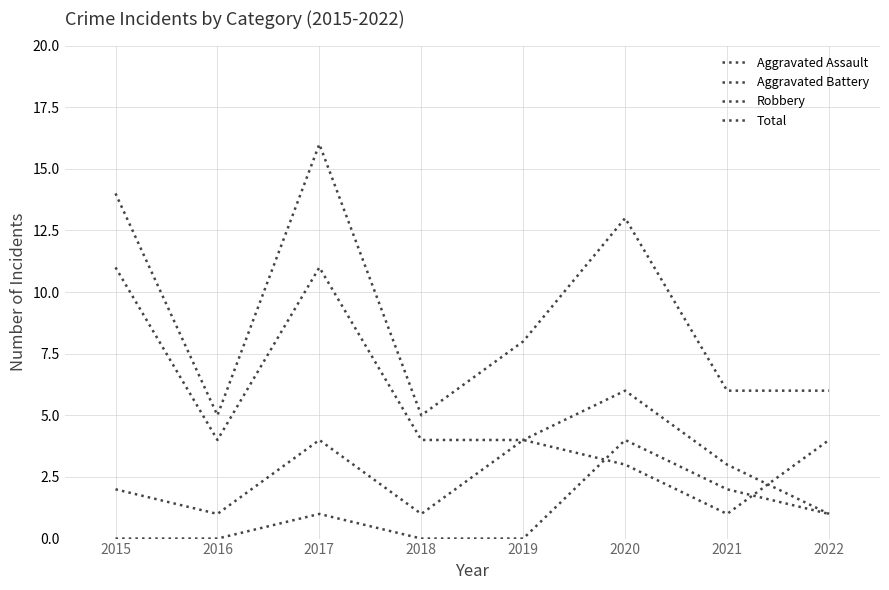

List the series in order of their overall mean, lowest first.

Aggravated Assault, Aggravated Battery, Robbery, Total